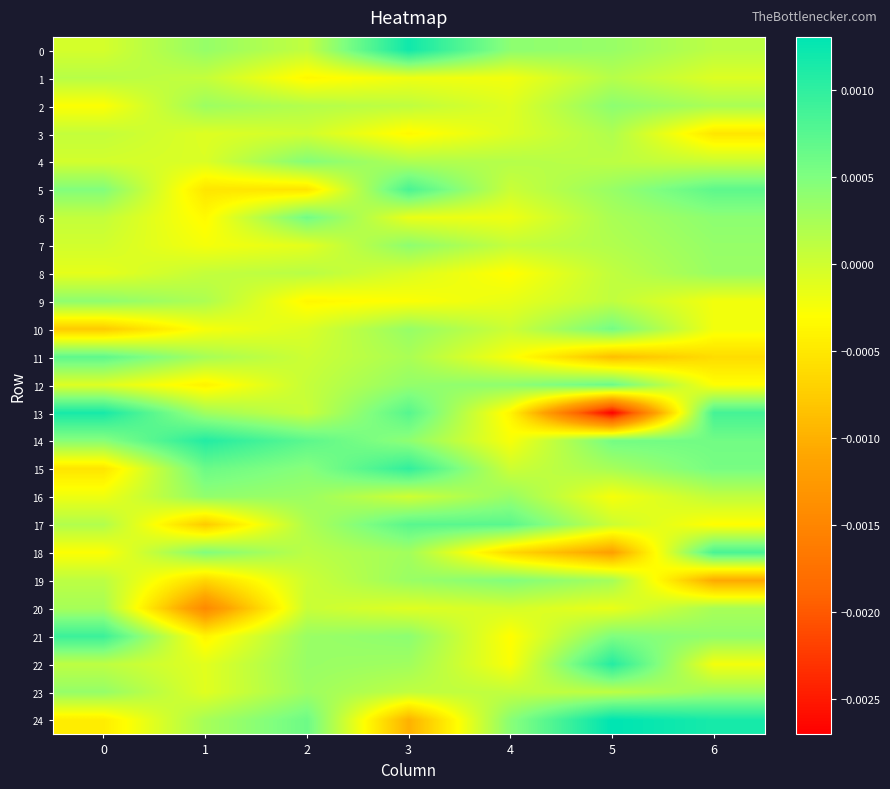

Between 4 and 5, which series saw the biggest shift?

13